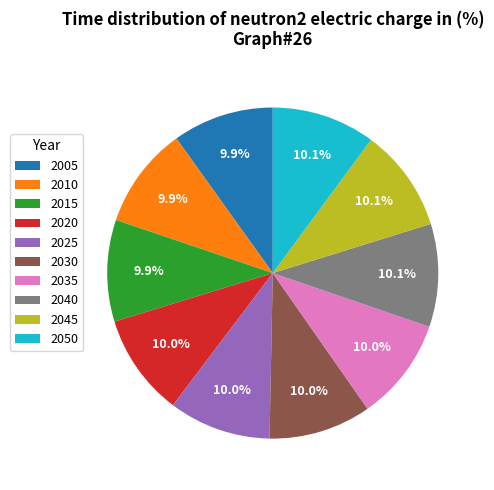

Does 2035 account for over 50% of the chart?

No